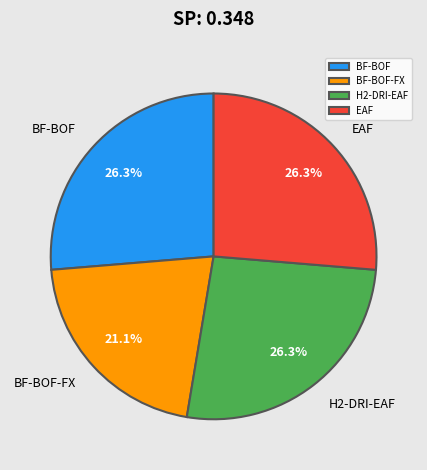

What is the smallest slice in the pie chart?

BF-BOF-FX